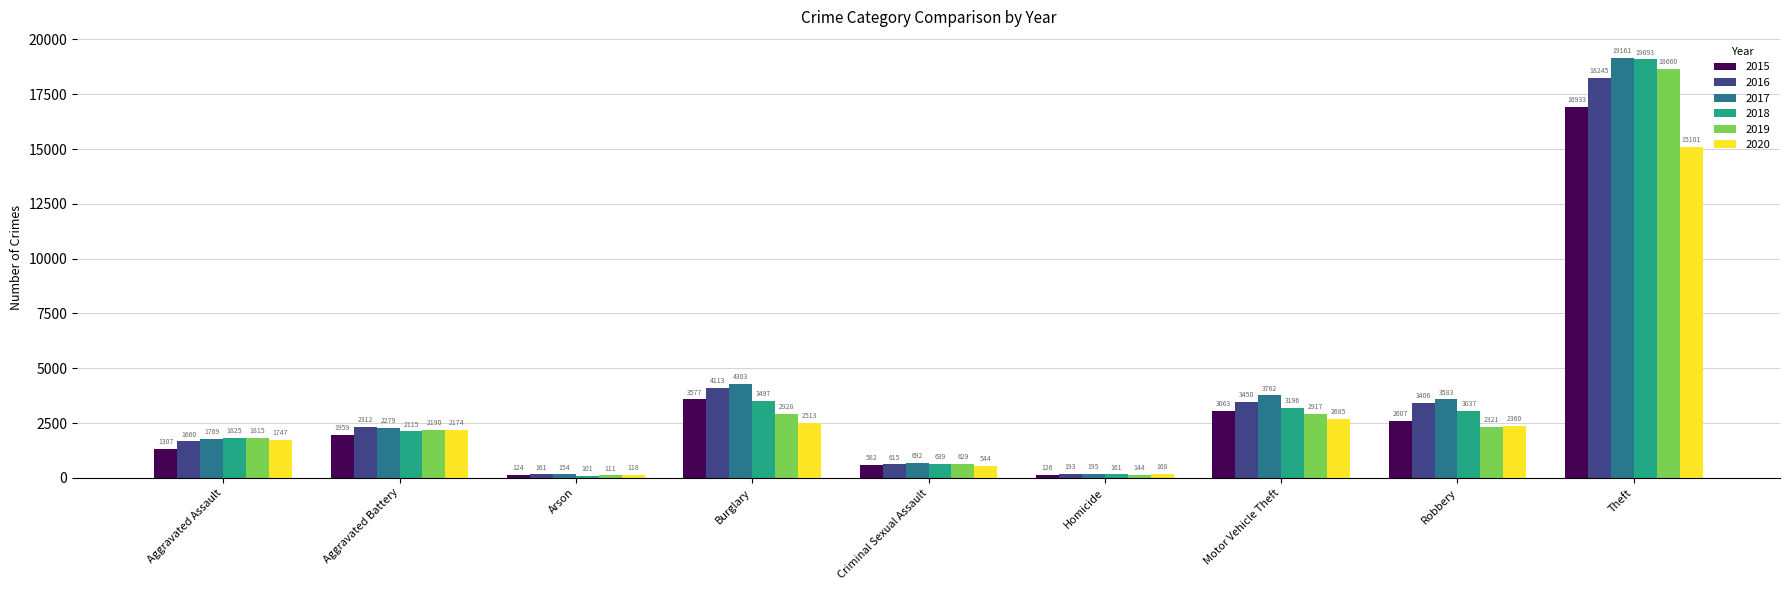

What is the label of the 3rd bar from the right?

Motor Vehicle Theft